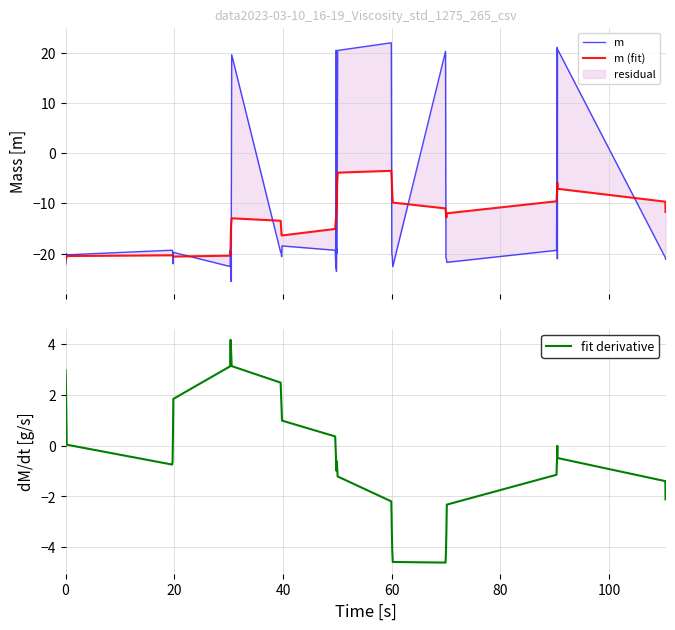

In m, how many points are lower than both neighbors (excluding endpoints)?

13